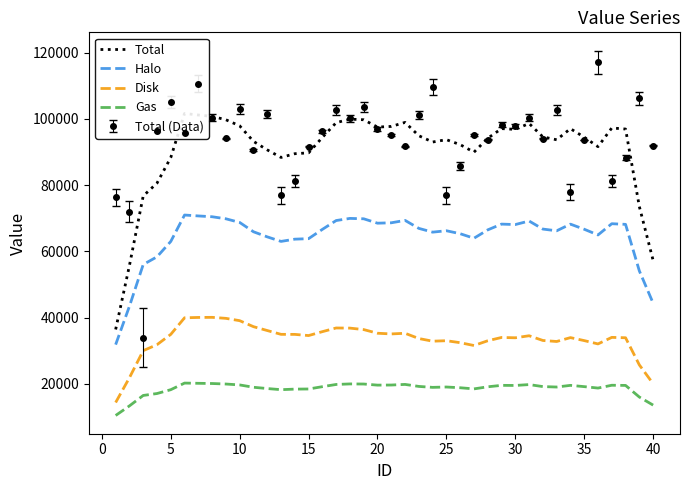

Does the chart have visible grid lines?

No